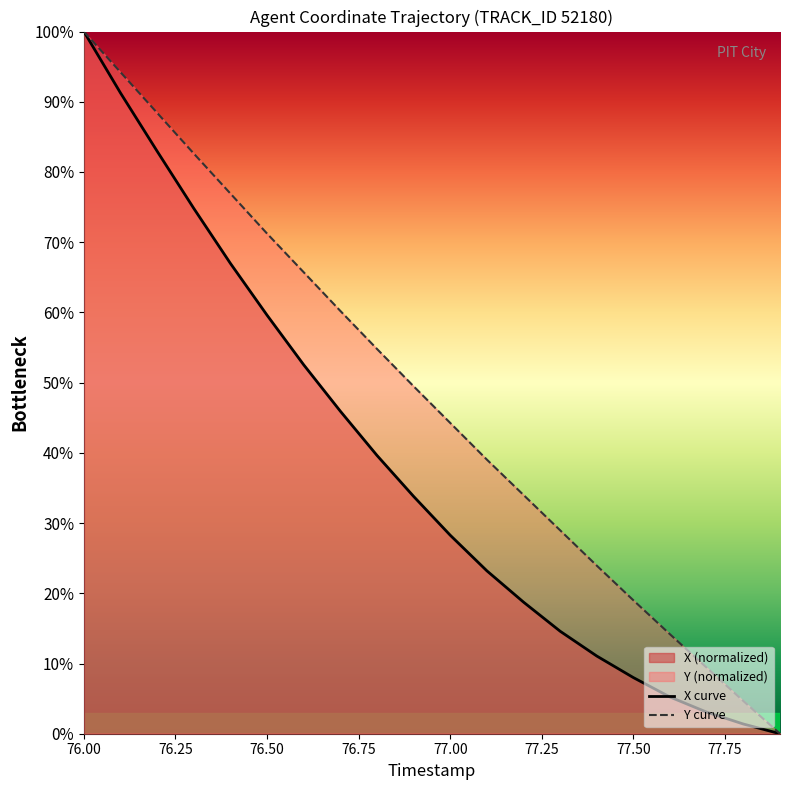

At which category is the sum across all series the highest?

76.00